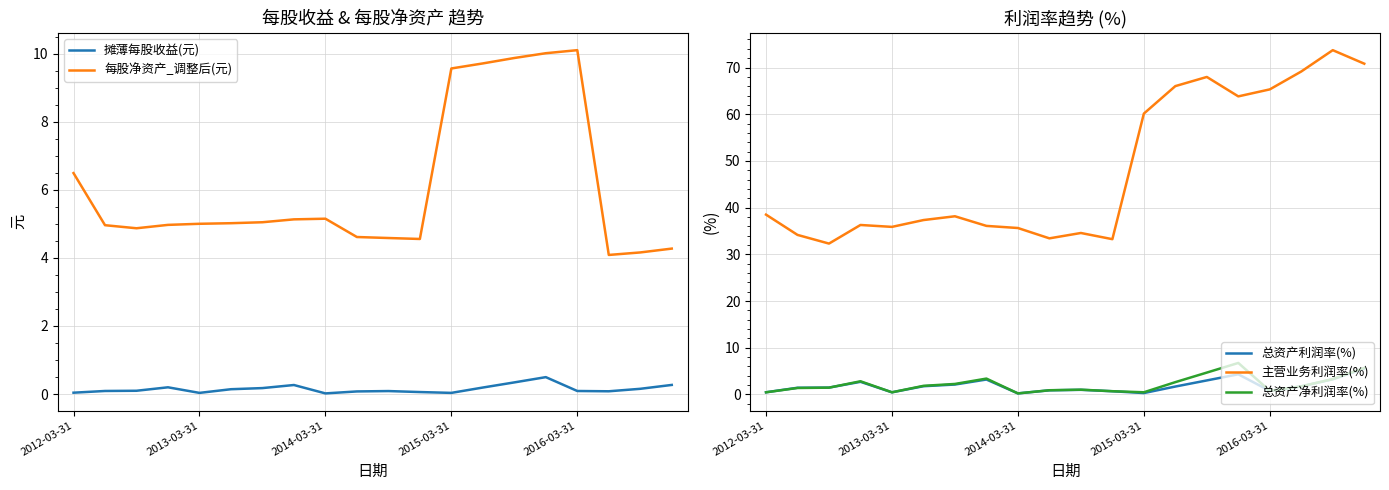

What is the difference between the maximum and second lowest values in the 总资产净利润率(%) series?

6.3